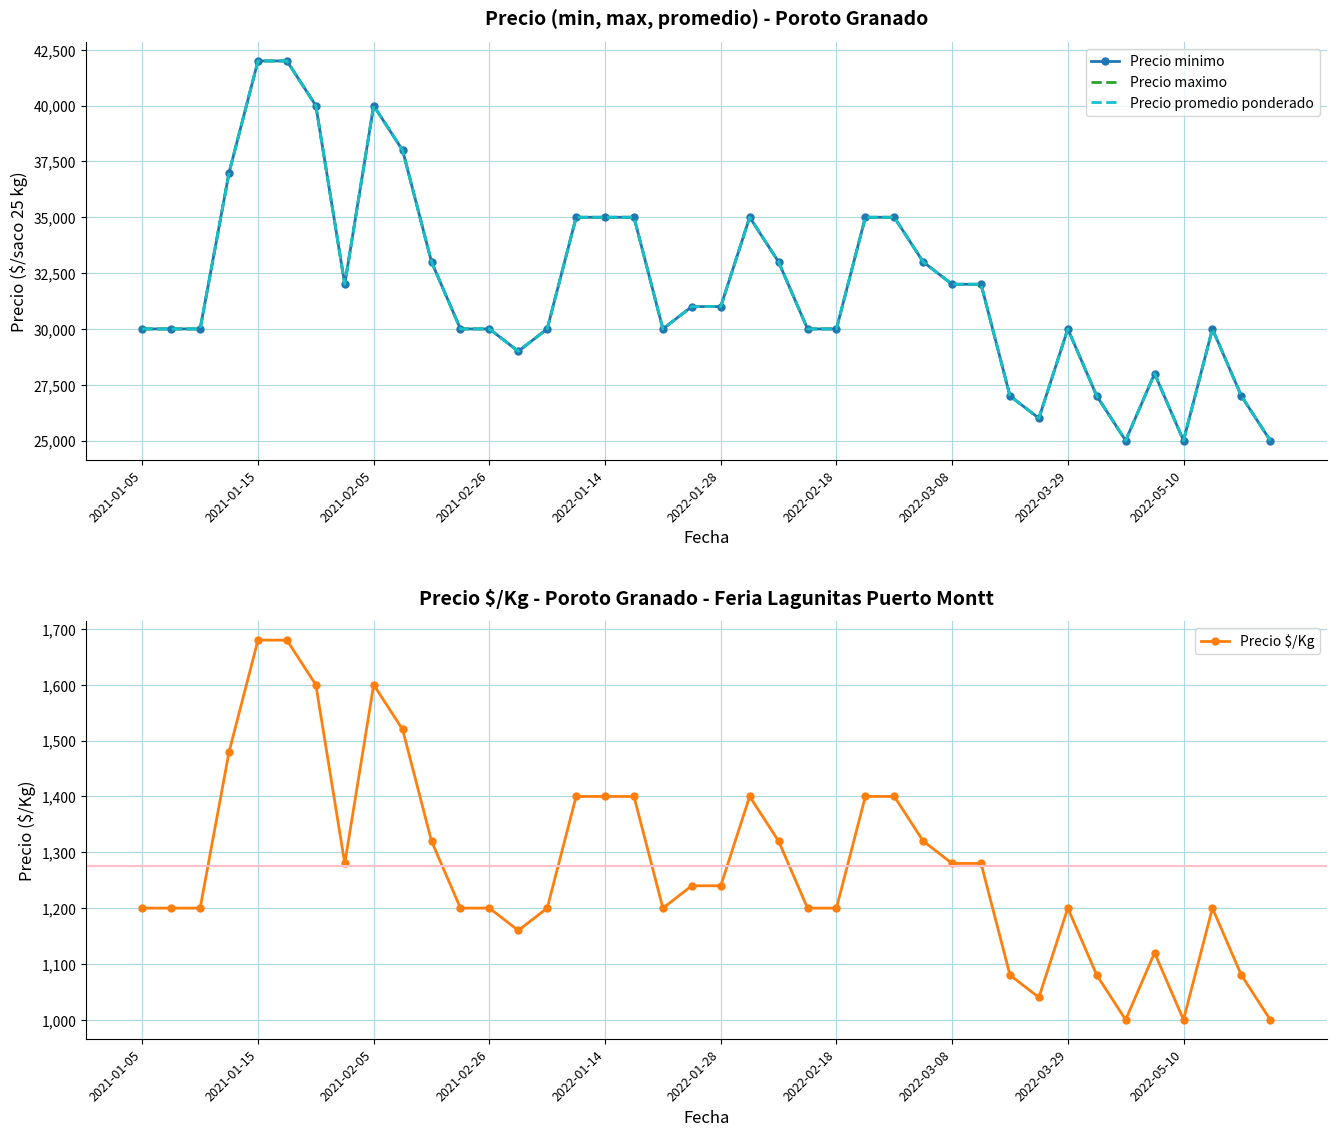

Reading right to left, what are all the values shown in this chart?

Precio minimo: 25000	27000	30000	25000	28000	25000	27000	30000	26000	27000	32000	32000	33000	35000	35000	30000	30000	33000	35000	31000	31000	30000	35000	35000	35000	30000	29000	30000	30000	33000	38000	40000	32000	40000	42000	42000	37000	30000	30000	30000
Precio maximo: 25000	27000	30000	25000	28000	25000	27000	30000	26000	27000	32000	32000	33000	35000	35000	30000	30000	33000	35000	31000	31000	30000	35000	35000	35000	30000	29000	30000	30000	33000	38000	40000	32000	40000	42000	42000	37000	30000	30000	30000
Precio promedio ponderado: 25000	27000	30000	25000	28000	25000	27000	30000	26000	27000	32000	32000	33000	35000	35000	30000	30000	33000	35000	31000	31000	30000	35000	35000	35000	30000	29000	30000	30000	33000	38000	40000	32000	40000	42000	42000	37000	30000	30000	30000
Precio $/Kg: 1000	1080	1200	1000	1120	1000	1080	1200	1040	1080	1280	1280	1320	1400	1400	1200	1200	1320	1400	1240	1240	1200	1400	1400	1400	1200	1160	1200	1200	1320	1520	1600	1280	1600	1680	1680	1480	1200	1200	1200